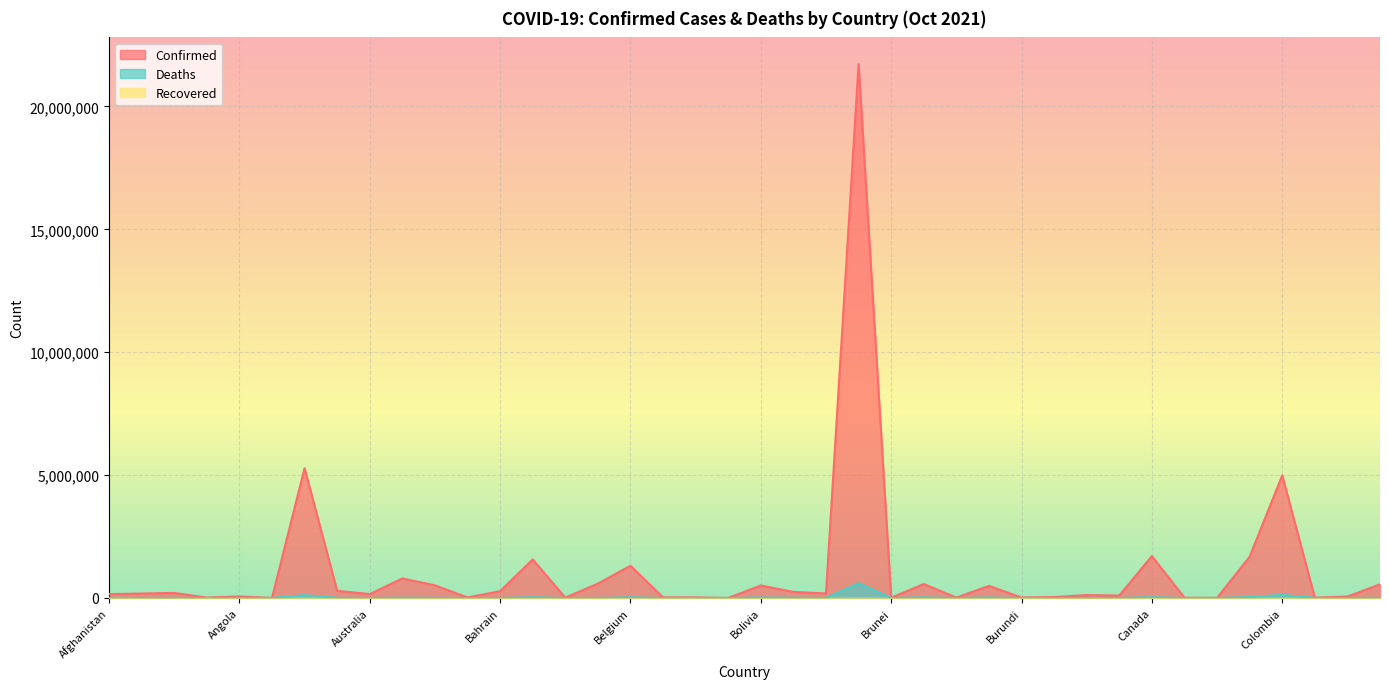

True or false: Deaths and Confirmed cross at least once.

False